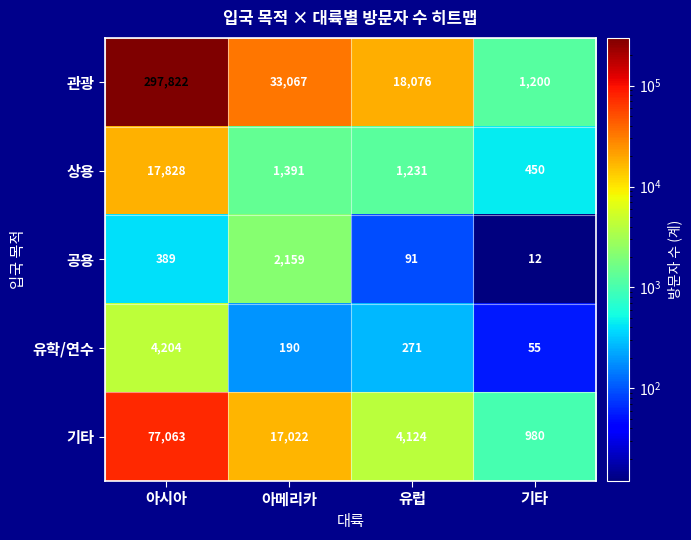

True or false: 유학/연수 has a value of 415 at 유럽.

False